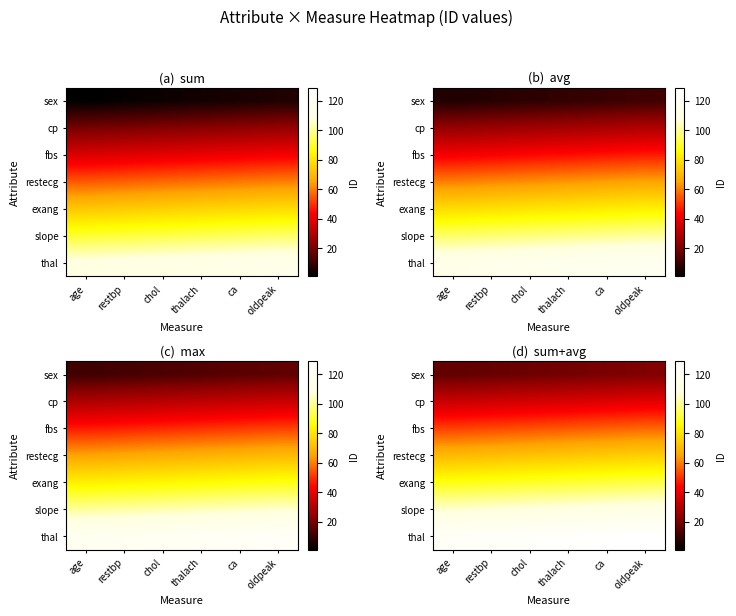

List the series in order of their overall mean, lowest first.

sex, cp, fbs, restecg, exang, slope, thal